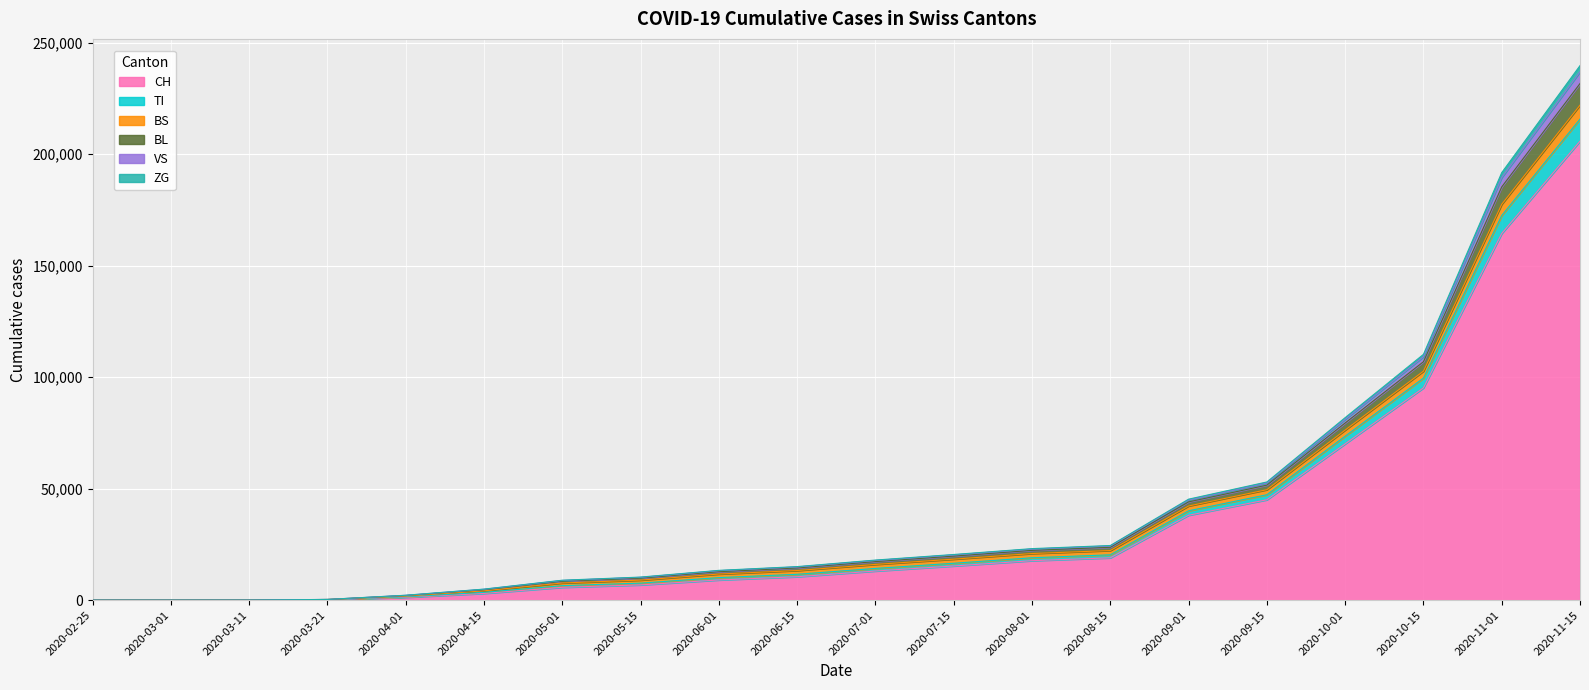

What are all the series names shown in the legend?

CH, TI, BS, BL, VS, ZG